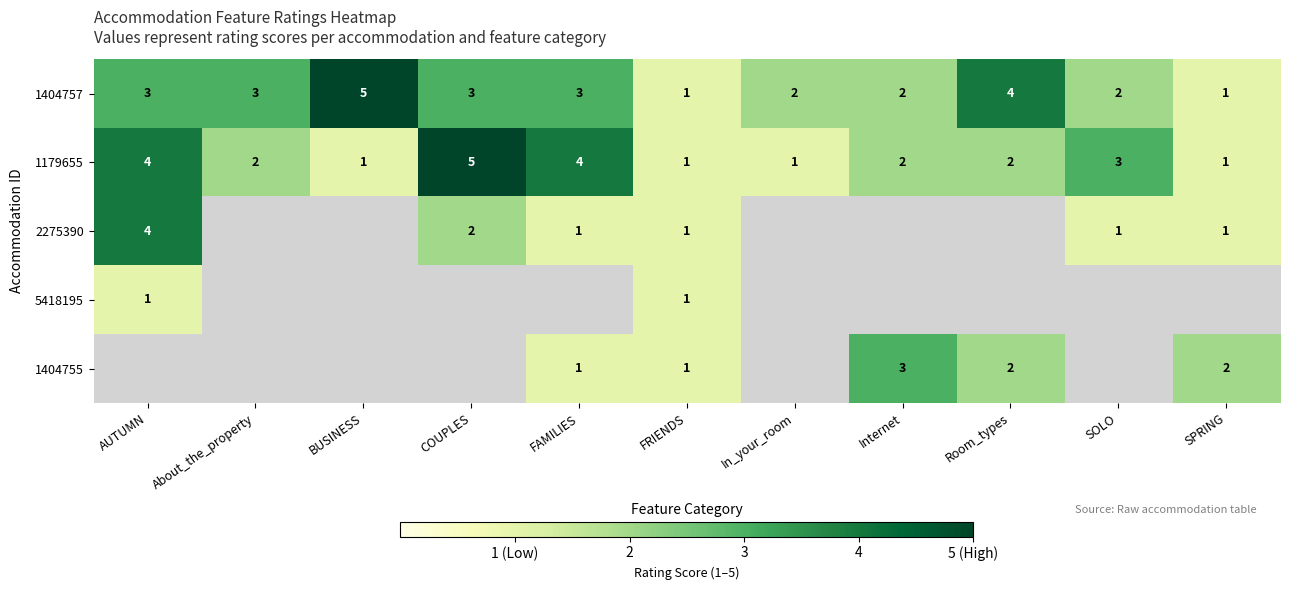

Is it true that 1404757 equals 0.8 at Internet?

False